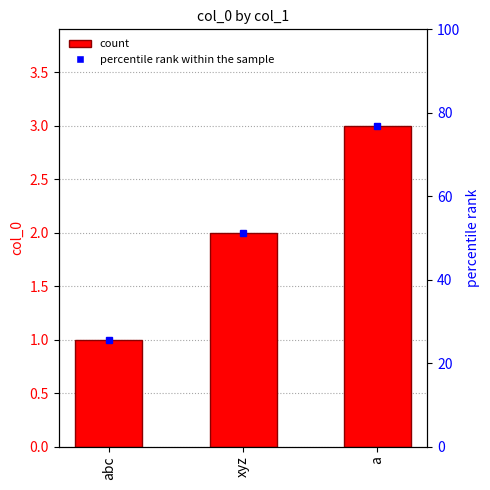

Rank the categories by value from highest to lowest.

a, xyz, abc